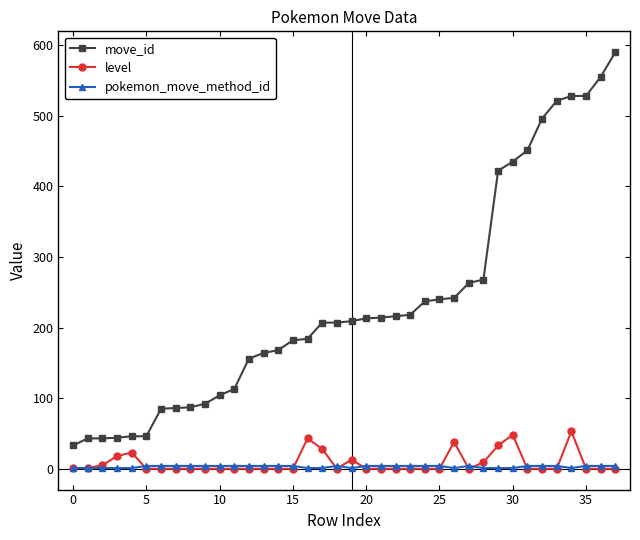

True or false: level has more than 2 interior local peaks.

True